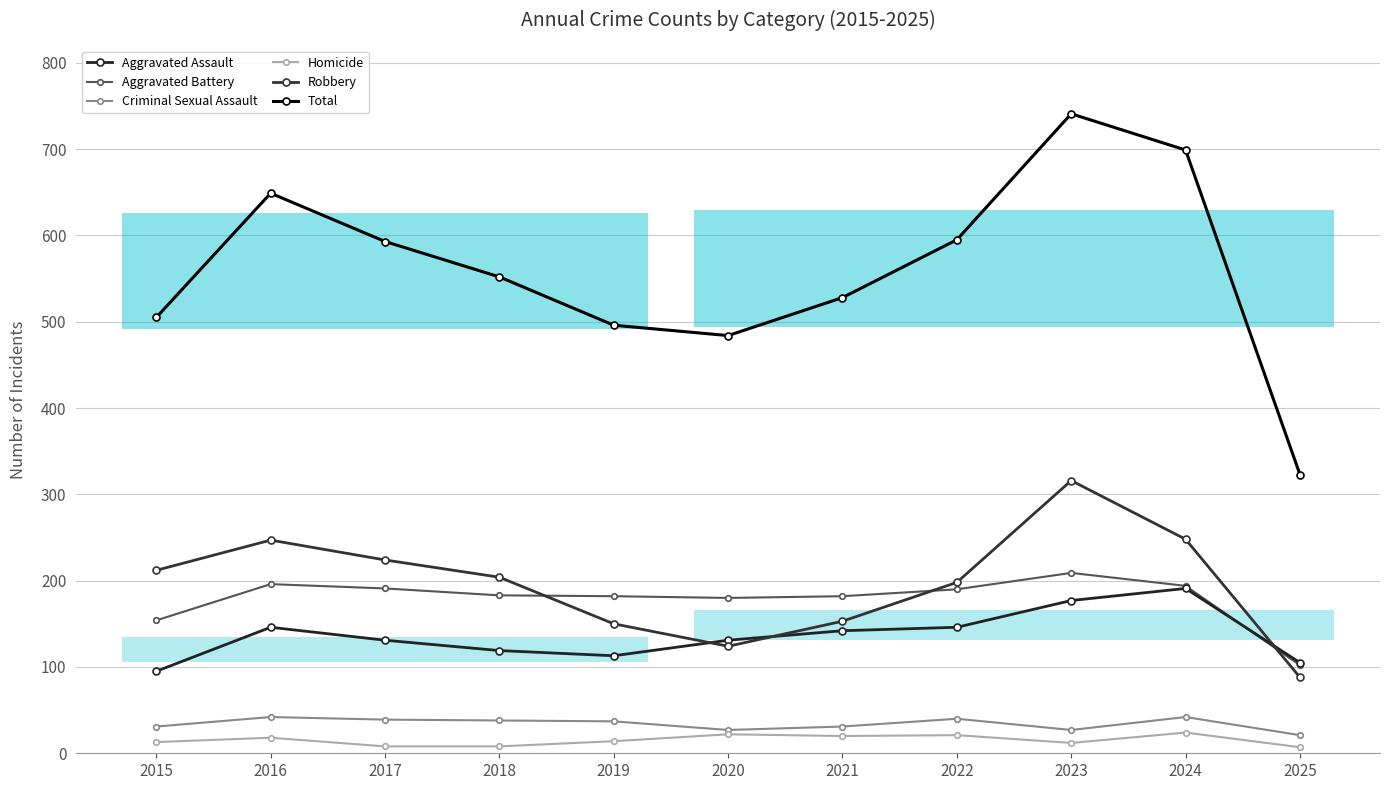

Does the chart have visible grid lines?

Yes